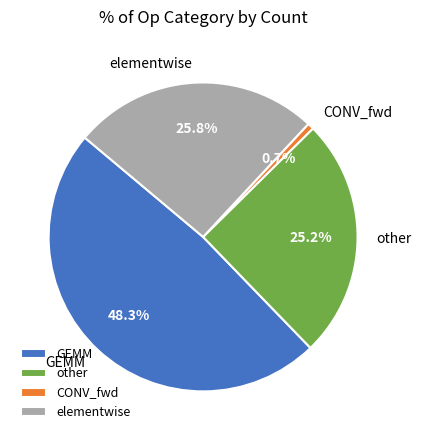

Combined, do GEMM and elementwise account for over 50%?

Yes